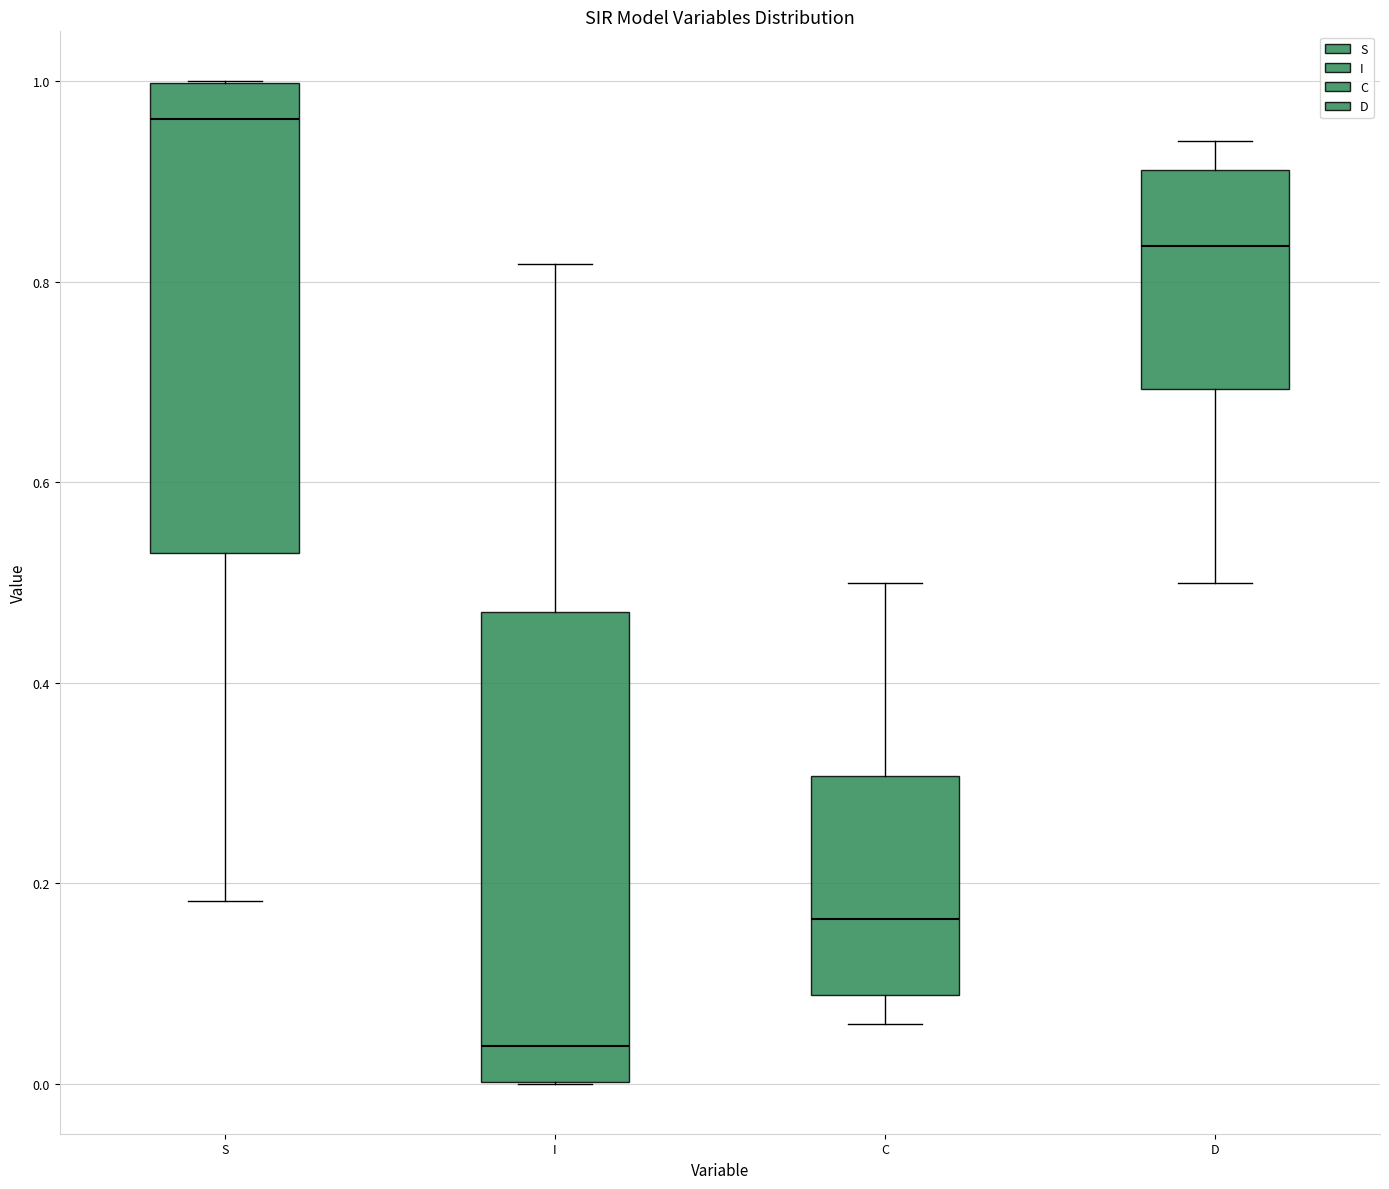

Reading left to right, transcribe this box plot: for each box, give where its median line is, the range the box spans, and where its two whiskers end, as read against the y-axis. The values are not printed on the chart, so give them approximately, as read against the axis.

S: median 0.96, box 0.52 to 1.00, whiskers 0.18 to 1.00
I: median 0.04, box 0.00 to 0.48, whiskers 0.00 to 0.82
C: median 0.16, box 0.08 to 0.30, whiskers 0.06 to 0.50
D: median 0.84, box 0.70 to 0.92, whiskers 0.50 to 0.94